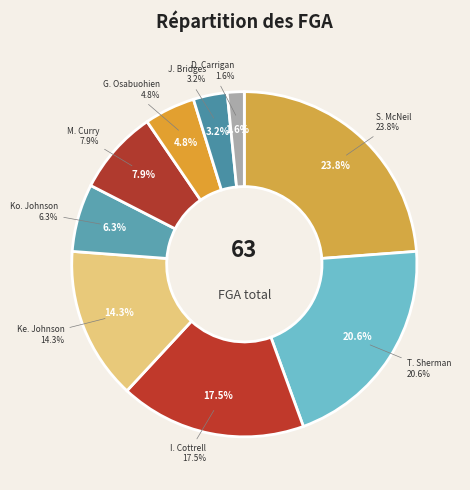

What percentage is NOT represented by J. Bridges?

96.8%